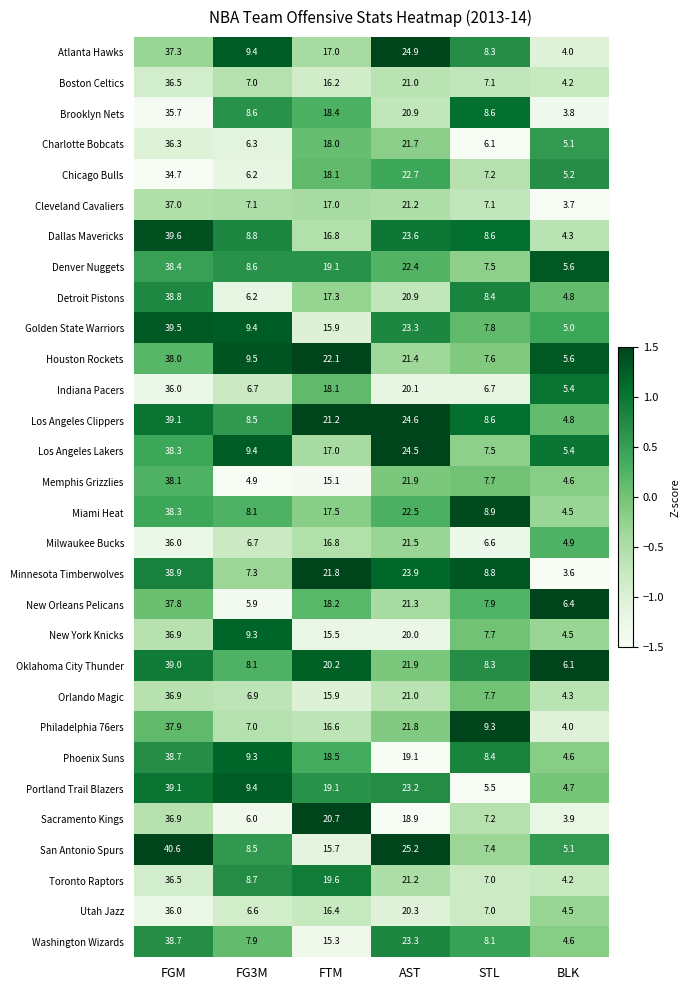

The New Orleans Pelicans series shows 16.1 at FGM. True or false?

False